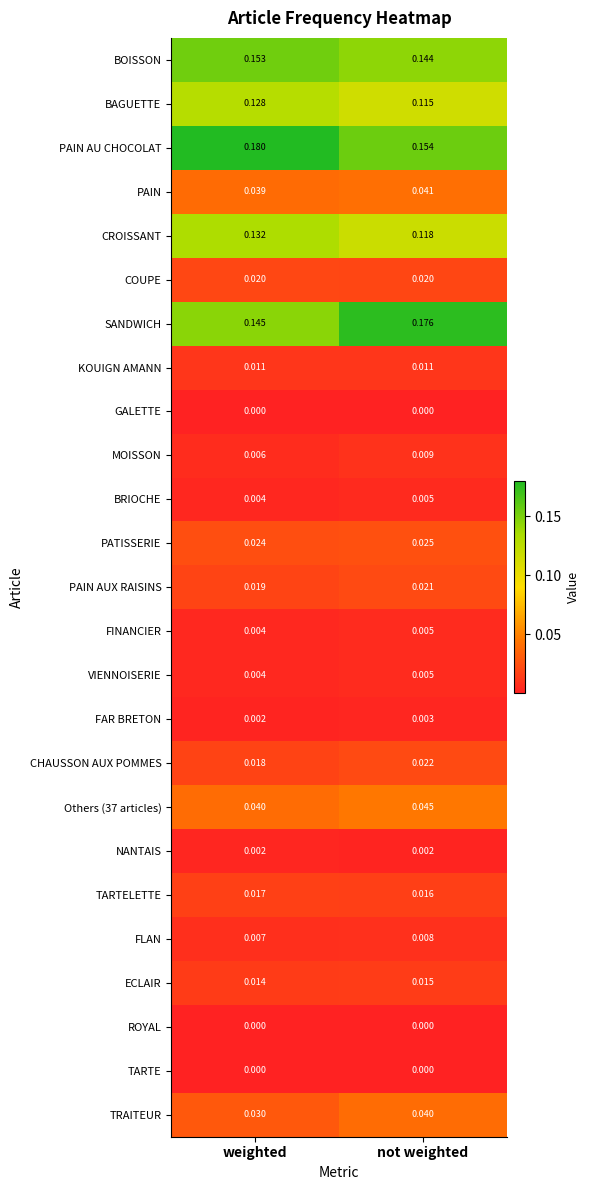

Which series has the largest range (max minus min)?

SANDWICH